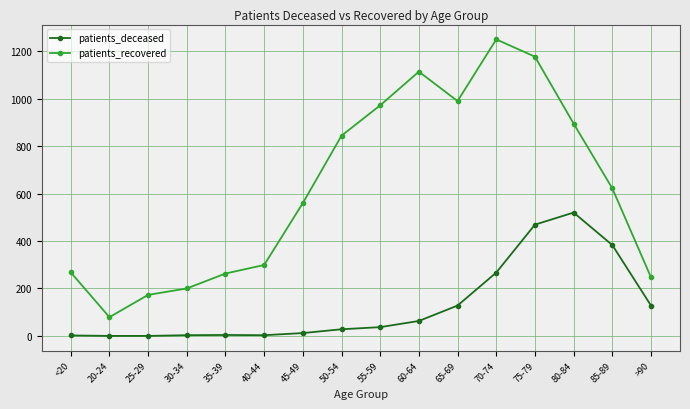

What is the approximate value of patients_deceased at >90, to the nearest 50?

150